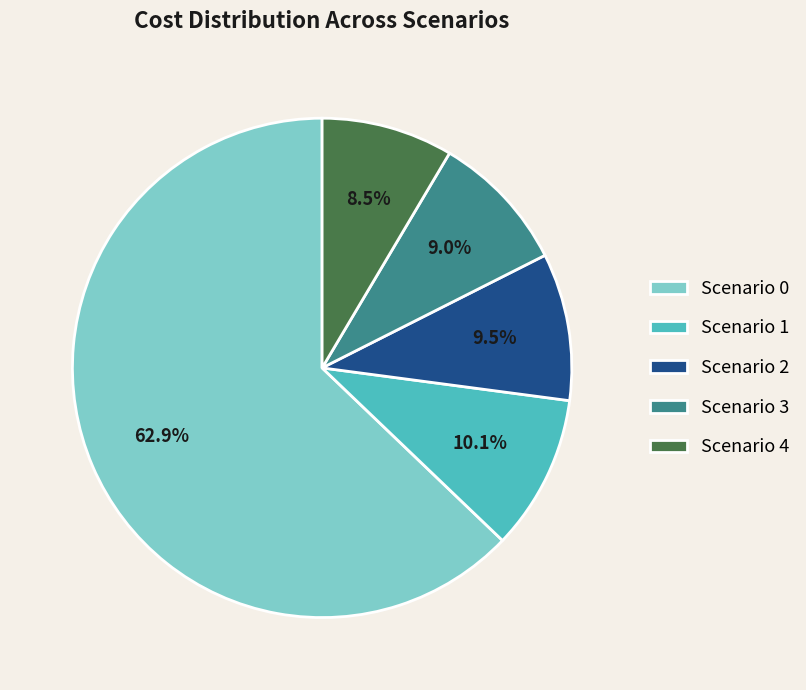

Rank the categories by value from highest to lowest.

Scenario 0, Scenario 1, Scenario 2, Scenario 3, Scenario 4